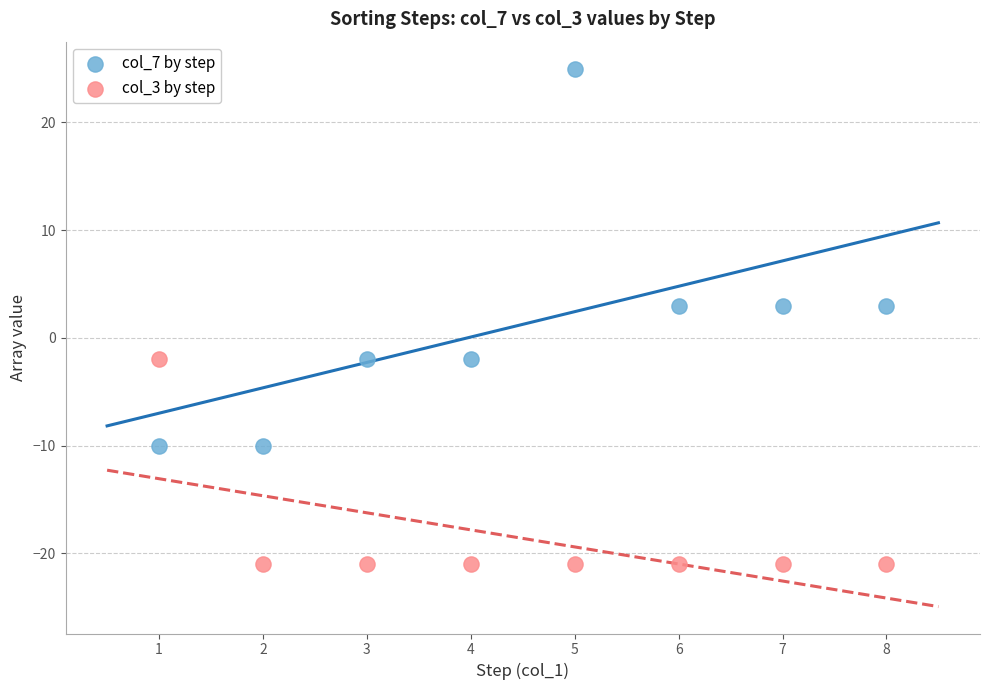

Which series contains the highest Y value?

col_7 by step